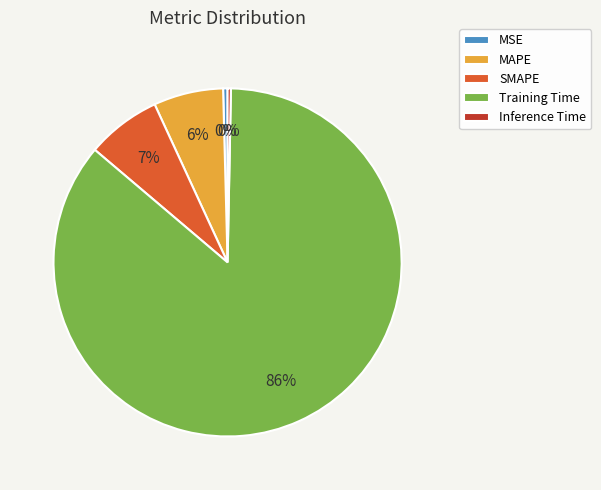

Is there a majority slice in this chart?

Yes